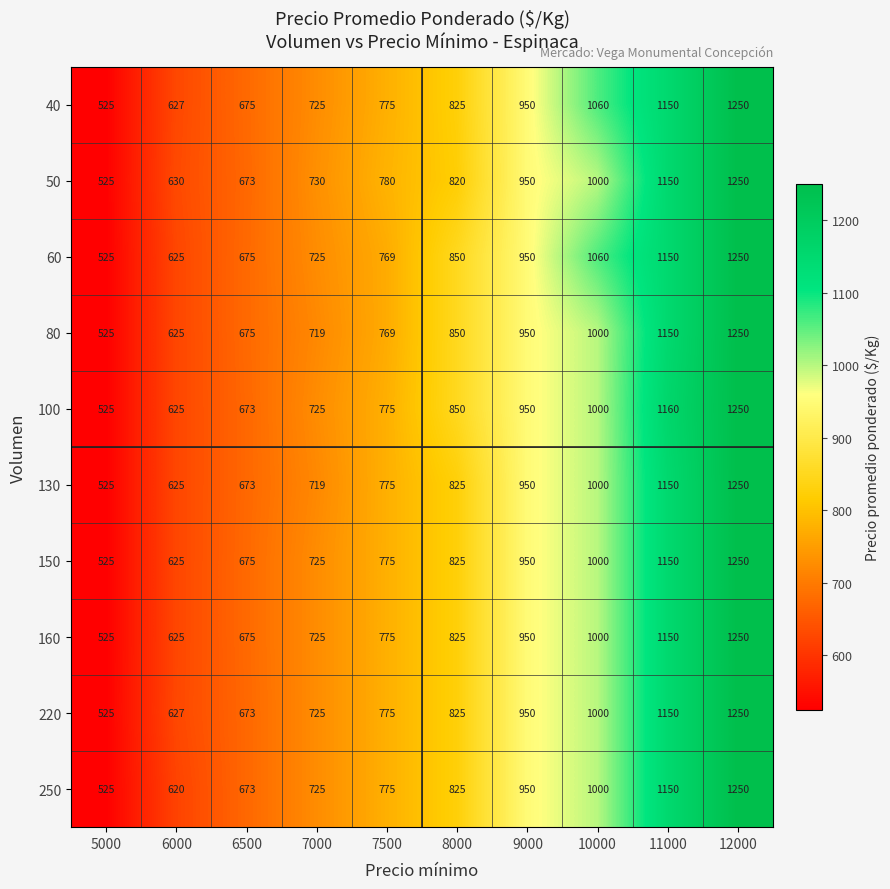

What is the difference between the maximum and minimum values in the 80 series?

725